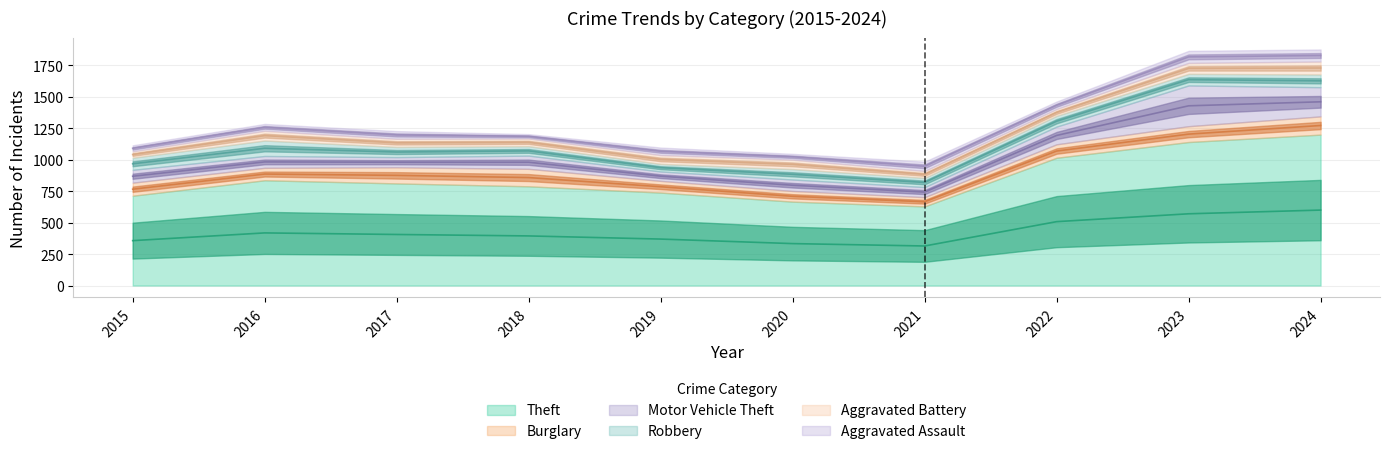

How many lines are shown in the chart?

6